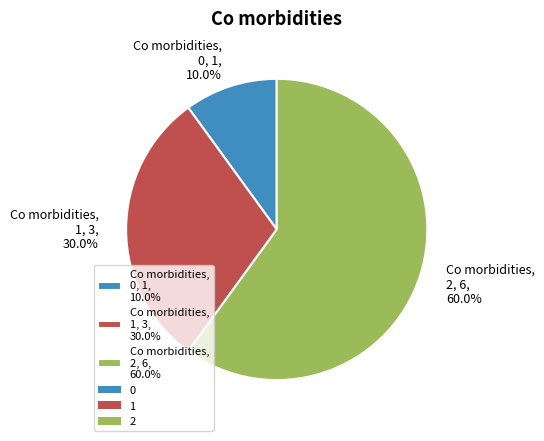

Do Co morbidities, 2, 6, 60.0% and Co morbidities, 1, 3, 30.0% together represent more than half of the pie?

Yes